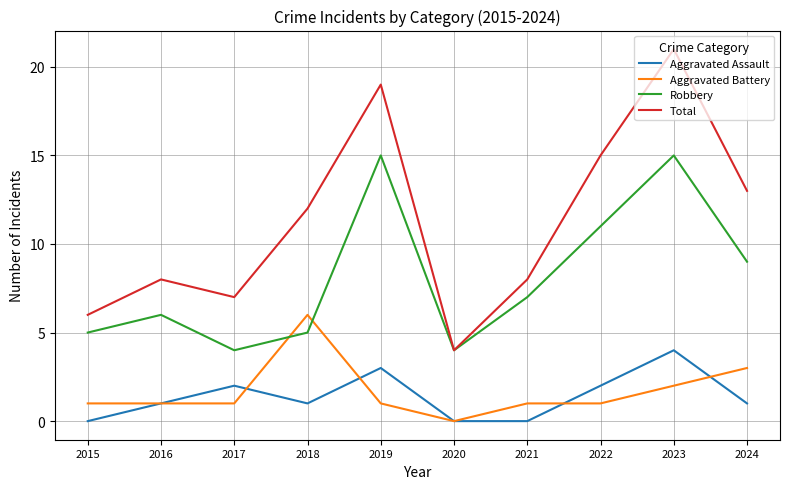

At which category is the sum across all series the highest?

2023